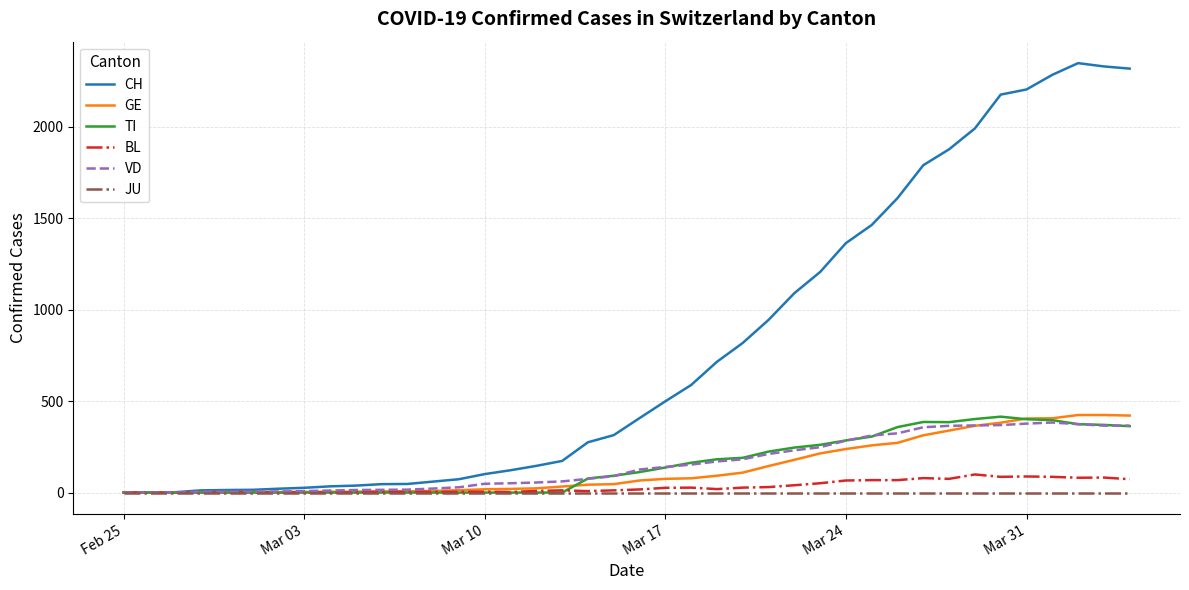

Which series has the widest spread of values?

CH